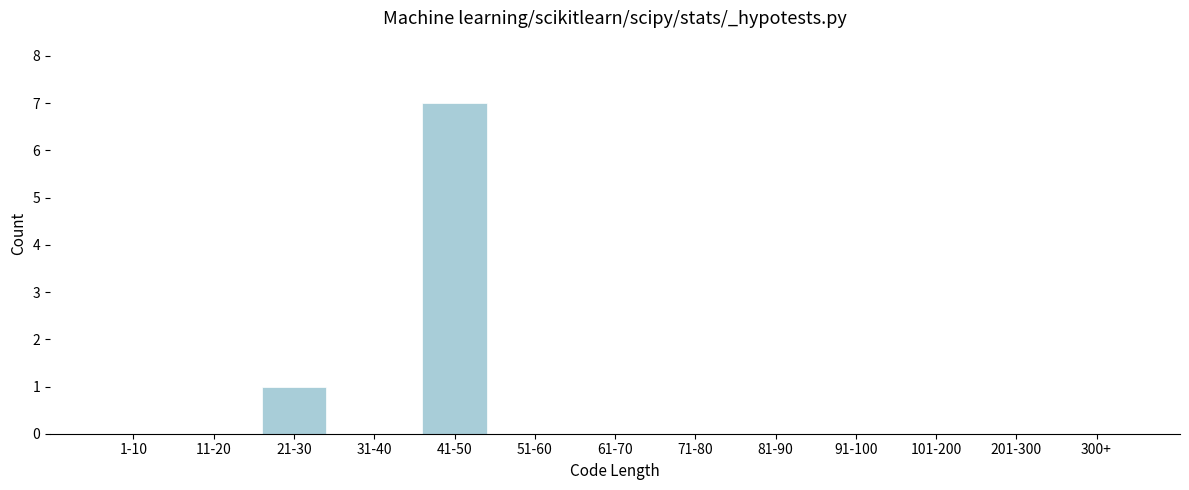

Reading left to right, list all the values displayed in this chart.

1-10=0	11-20=0	21-30=1	31-40=0	41-50=7	51-60=0	61-70=0	71-80=0	81-90=0	91-100=0	101-200=0	201-300=0	300+=0